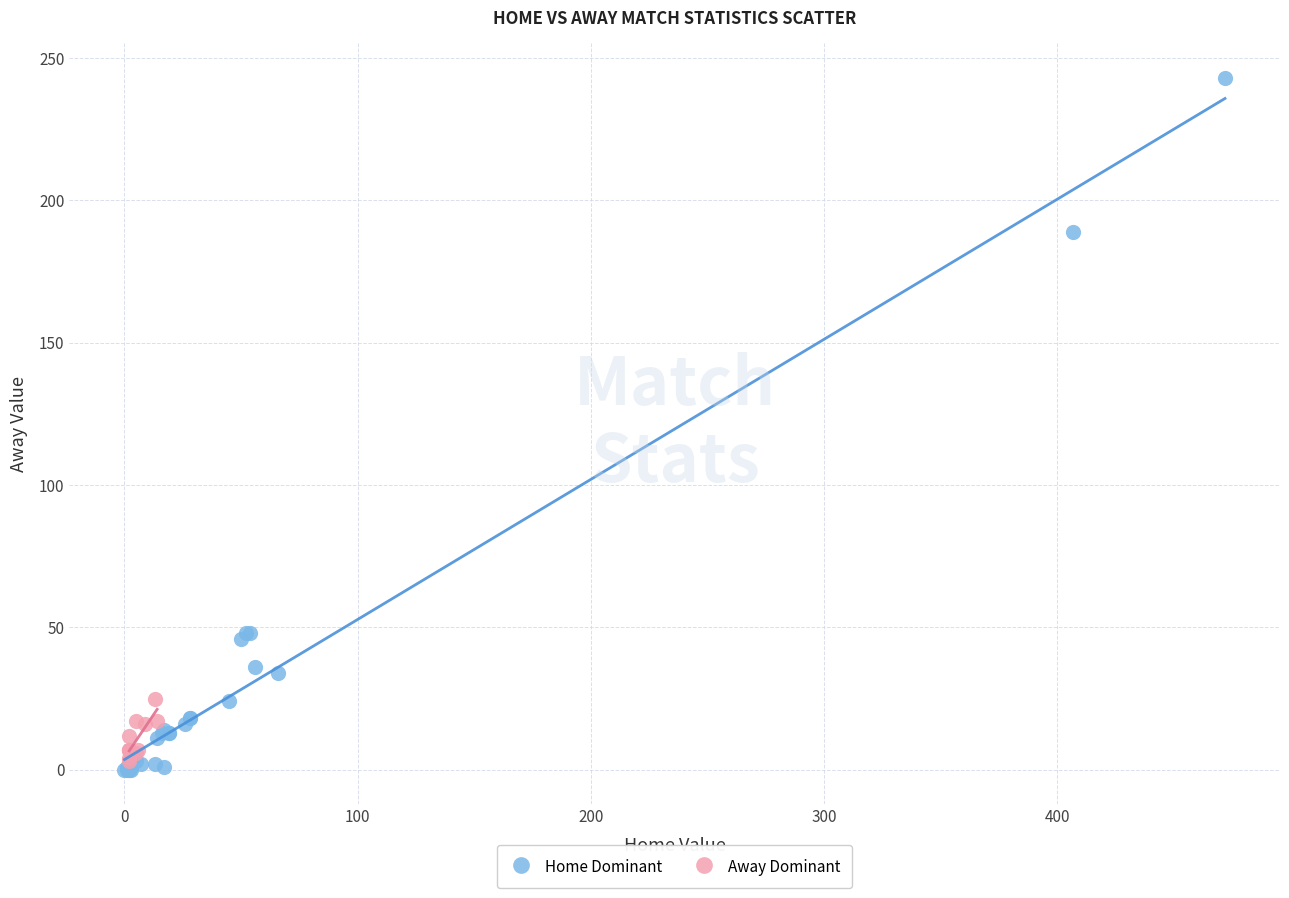

Which series has the widest spread of Y values?

Home Dominant